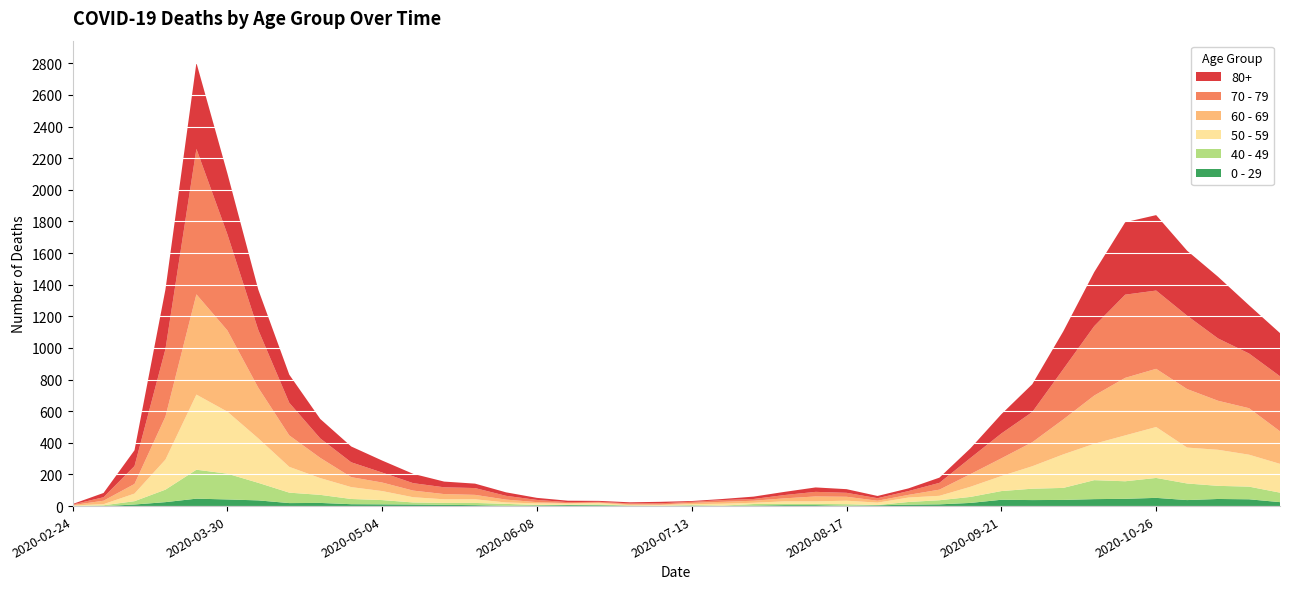

Reading left to right, extract all data points from this chart.

80+: 3	27	100	377	544	385	255	178	123	100	76	59	36	28	22	13	9	6	7	9	5	7	15	20	28	23	14	17	33	61	122	176	239	342	458	477	411	390	305	273
70 - 79: 4	22	113	427	920	608	365	206	123	94	63	47	43	43	24	14	6	5	5	8	7	11	11	21	29	25	16	24	43	102	157	191	318	439	526	495	464	394	346	348
60 - 69: 2	22	61	272	634	514	320	199	128	63	54	42	33	28	18	8	3	3	6	3	8	12	13	19	31	25	12	17	39	80	112	152	221	305	364	368	370	310	294	206
50 - 59: 3	7	48	190	475	392	281	163	106	75	57	33	23	23	9	10	8	9	3	5	6	12	8	16	16	22	15	28	28	64	95	142	212	230	290	322	227	228	202	182
40 - 49: 0	5	21	79	183	163	111	66	51	33	27	13	12	14	12	3	2	5	1	1	4	2	10	8	8	10	2	17	26	38	55	72	76	120	111	126	105	83	80	60
0 - 29: 1	0	10	25	47	42	36	19	20	12	11	10	8	6	2	4	6	5	2	1	2	1	3	6	6	2	5	9	11	20	40	38	39	44	46	52	38	45	43	25